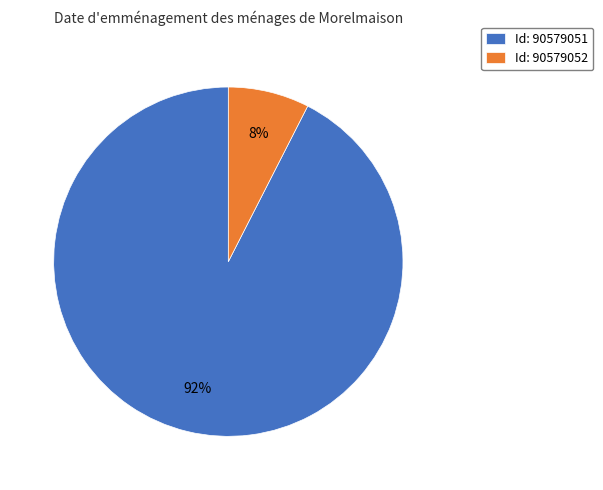

Between Id: 90579052 and Id: 90579051, which is larger?

Id: 90579051